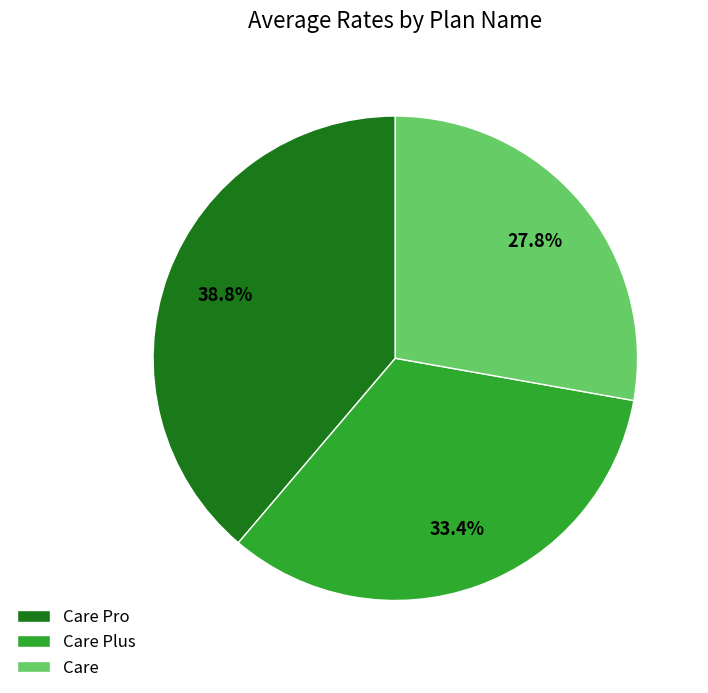

True or false: Care Plus accounts for 39% of the total.

False